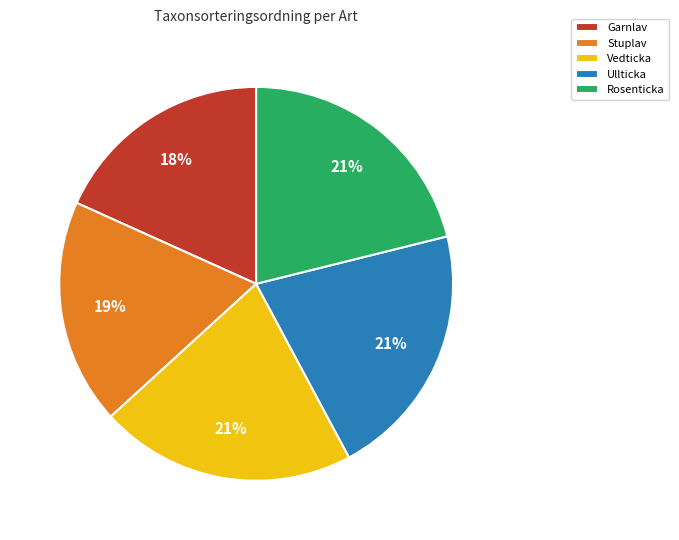

How many segments does this pie chart have?

5